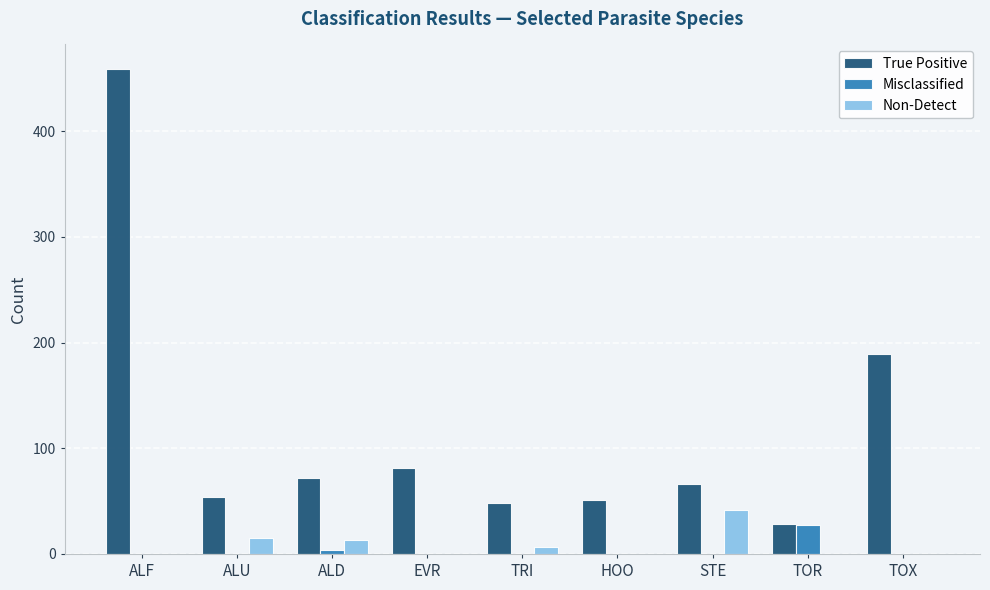

What is the total value across all series at ALU?

69